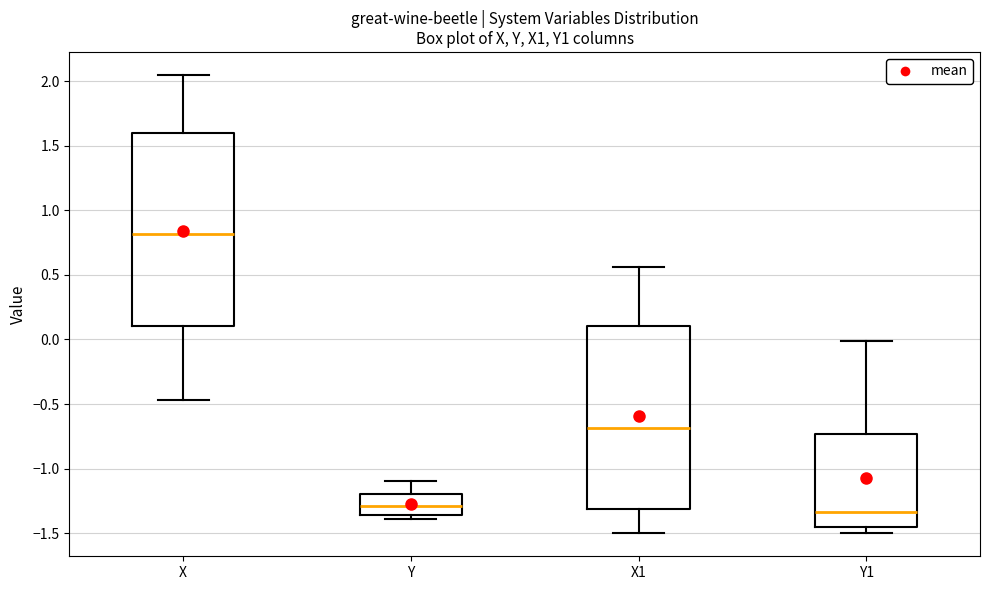

Reading left to right, transcribe this box plot: for each box, give where its median line is, the range the box spans, and where its two whiskers end, as read against the y-axis. The values are not printed on the chart, so give them approximately, as read against the axis.

X: median 0.80, box 0.10 to 1.60, whiskers -0.45 to 2.05
Y: median -1.30, box -1.35 to -1.20, whiskers -1.40 to -1.10
X1: median -0.70, box -1.30 to 0.10, whiskers -1.50 to 0.55
Y1: median -1.35, box -1.45 to -0.75, whiskers -1.50 to 0.00